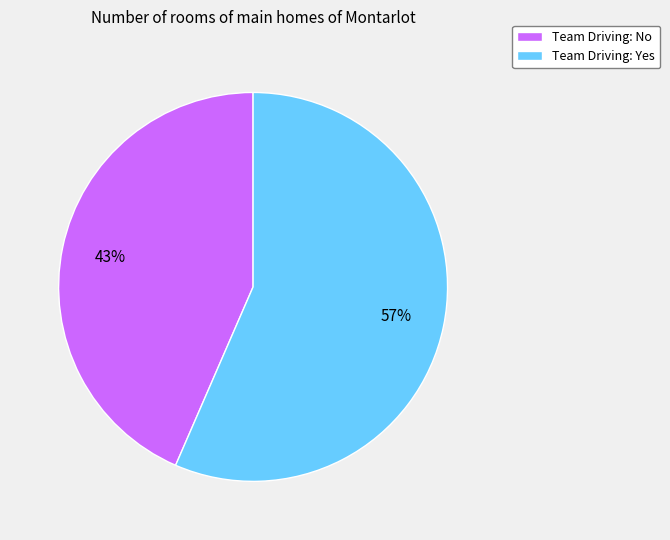

What is the smallest slice in the pie chart?

Team Driving: No